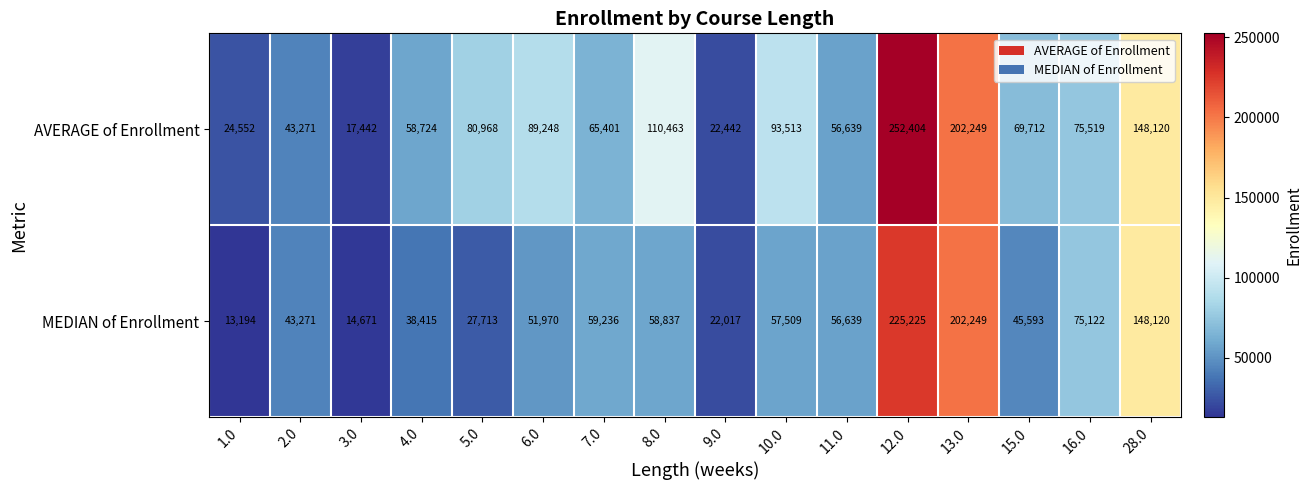

At 15.0, list the series in order from largest to smallest.

AVERAGE of Enrollment, MEDIAN of Enrollment